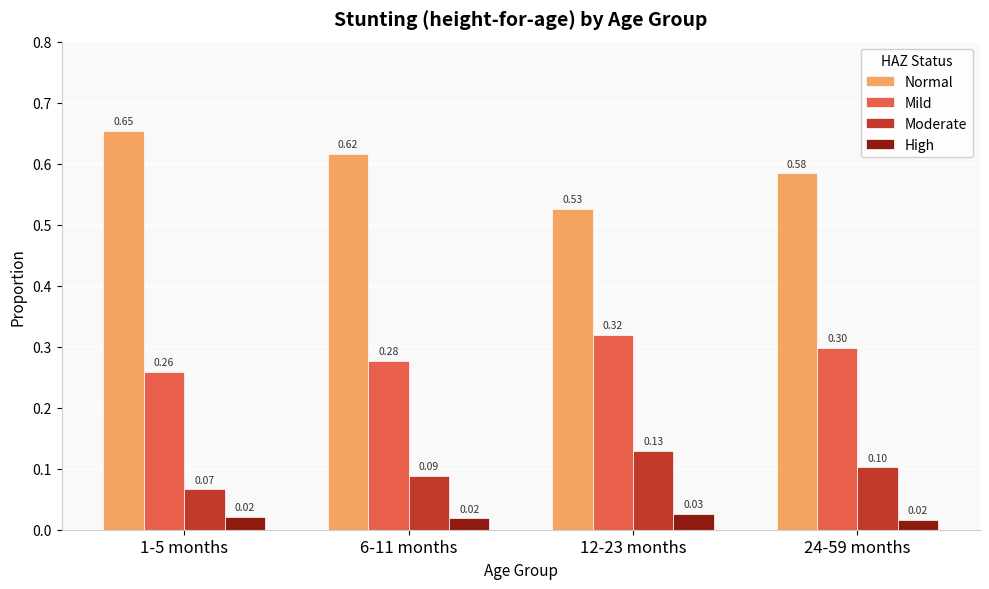

What is the label of the 4th bar from the right?

1-5 months